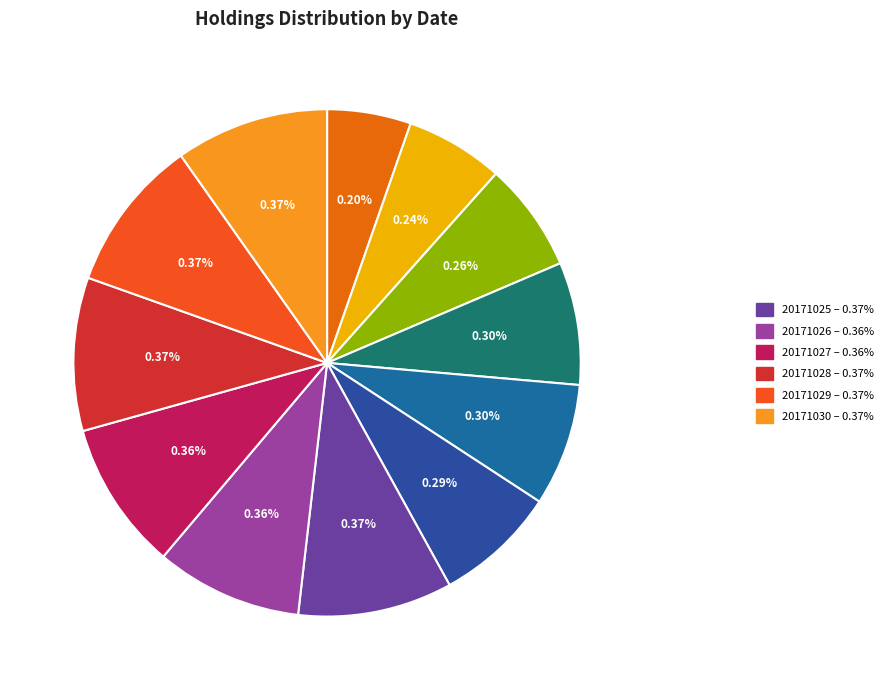

To the nearest percent, what percentage of the pie is 20171029?

10%